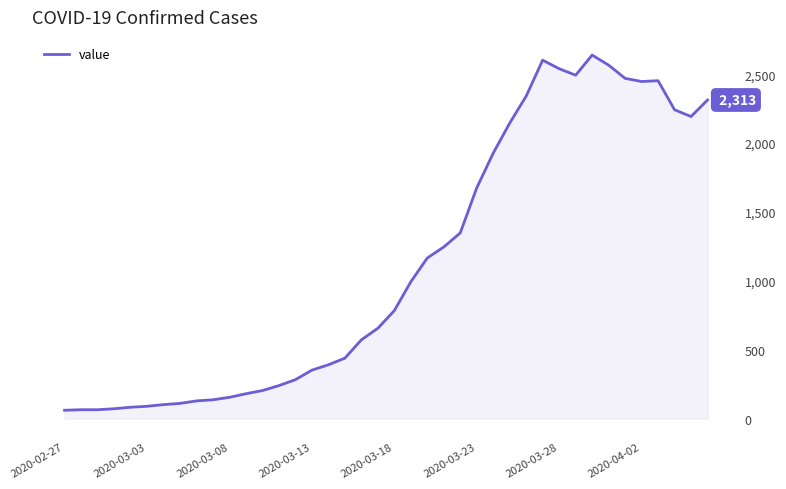

What is the greatest value displayed?

2639